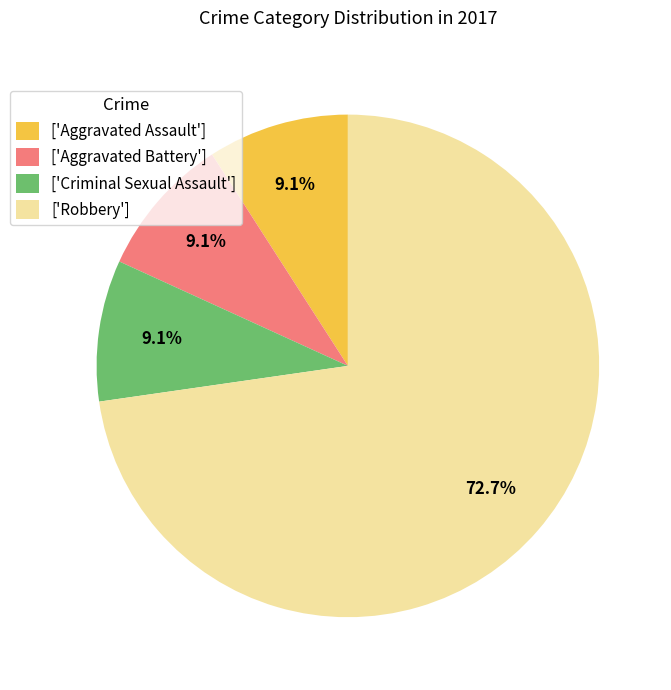

Which slice is the largest?

['Robbery']